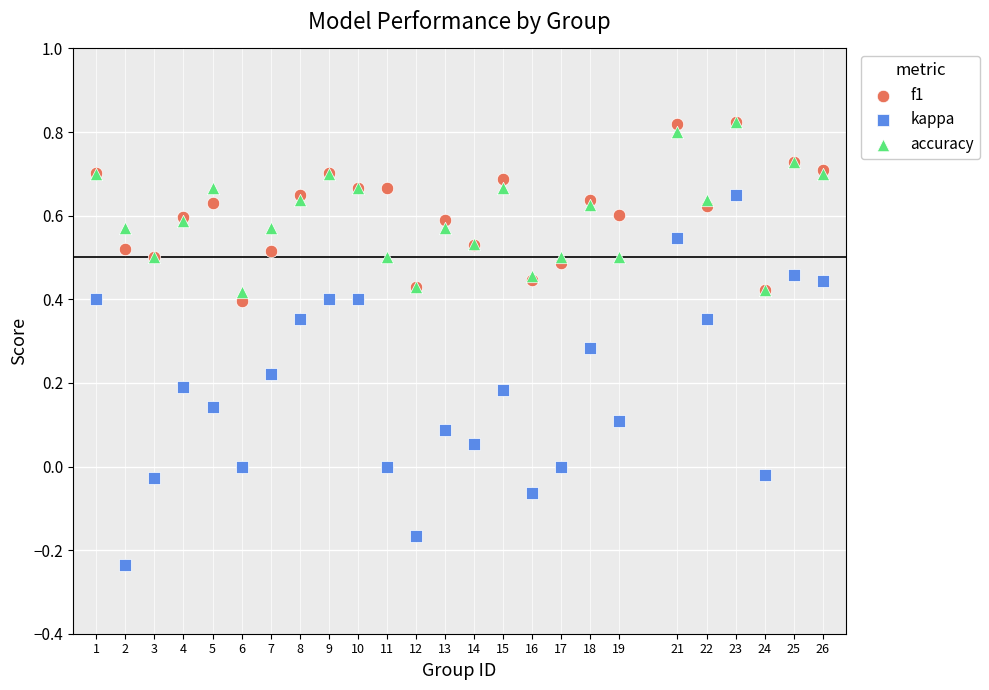

What are all the series names shown in the legend?

f1, kappa, accuracy